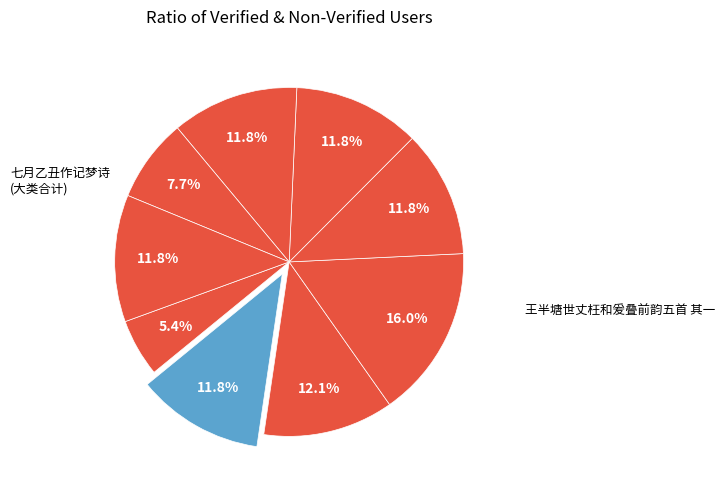

How many slices are in this pie chart?

9